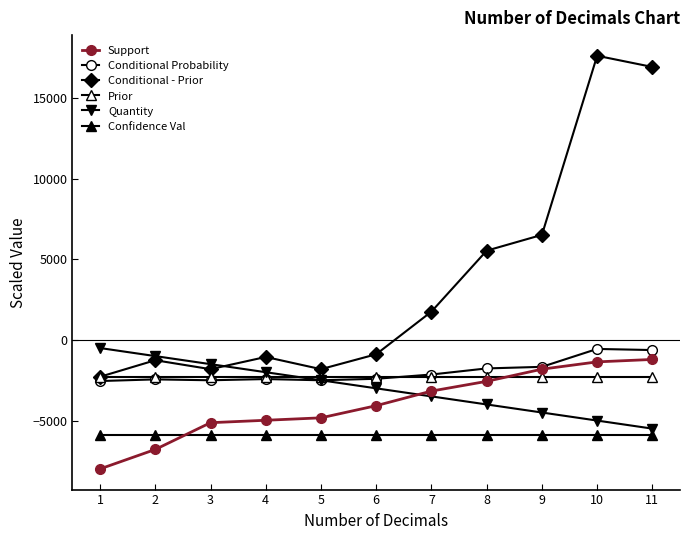

How many lines are shown in the chart?

6